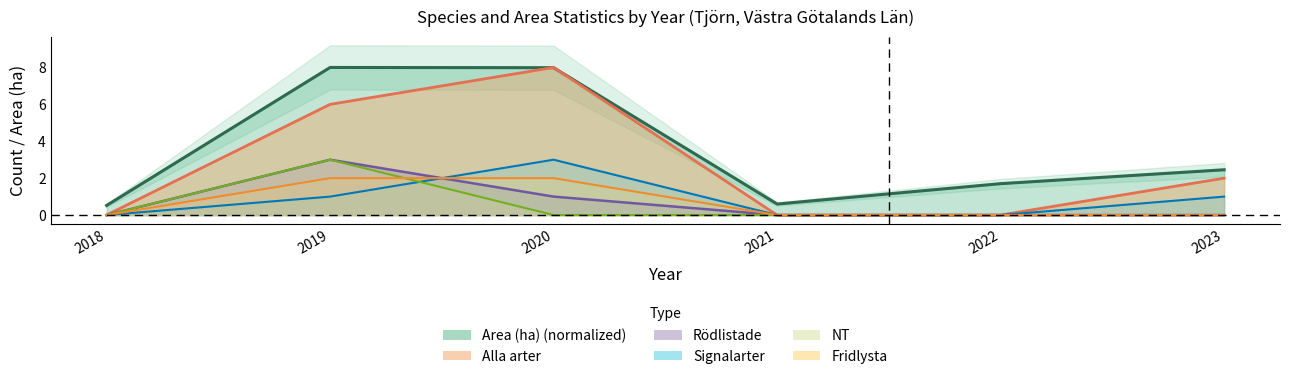

What is the sum of the Alla arter values at 2018 and 2019?

6.0